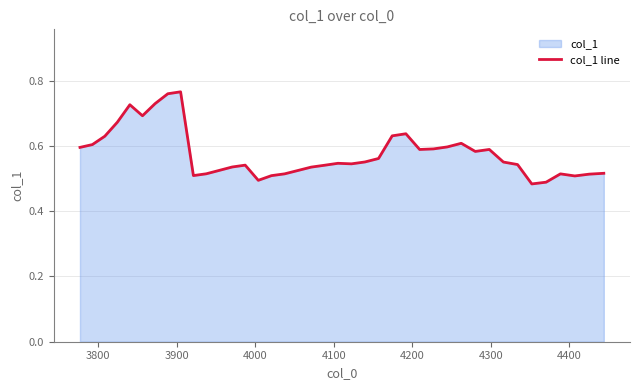

What is the value of the 18th point from the left?

0.5